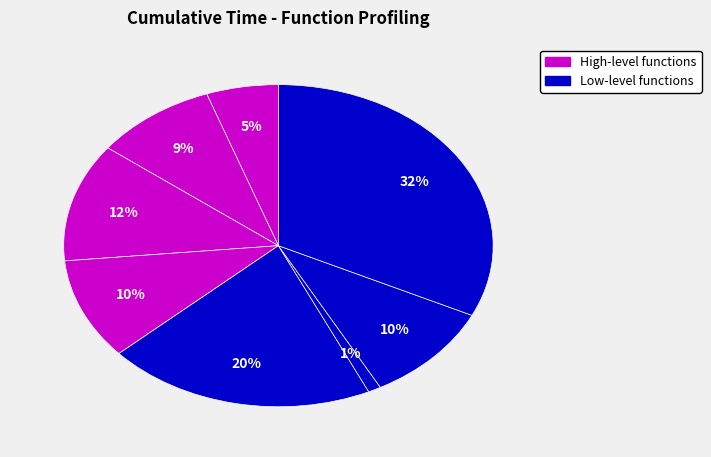

How many segments does this pie chart have?

8